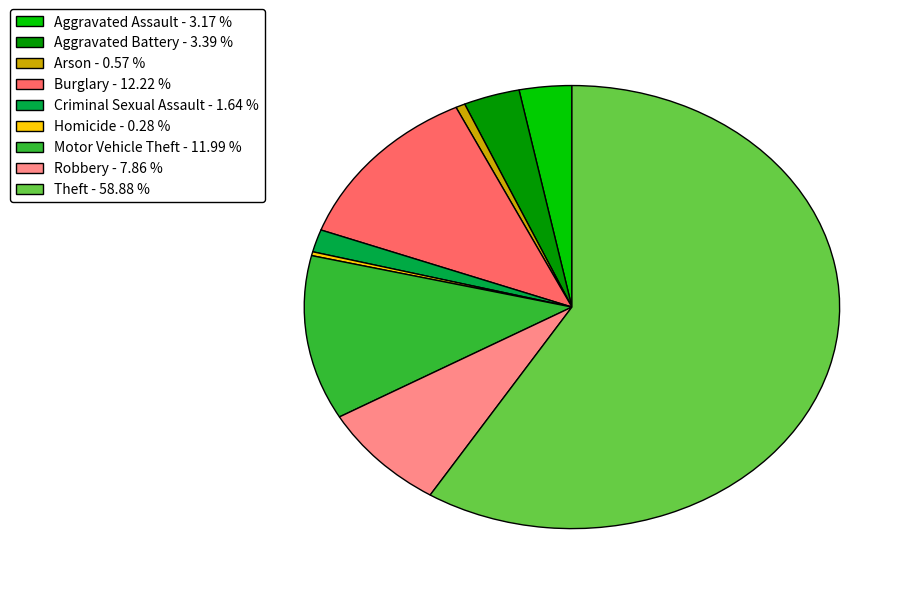

Between Aggravated Assault - 3.17 % and Criminal Sexual Assault - 1.64 %, which is larger?

Aggravated Assault - 3.17 %